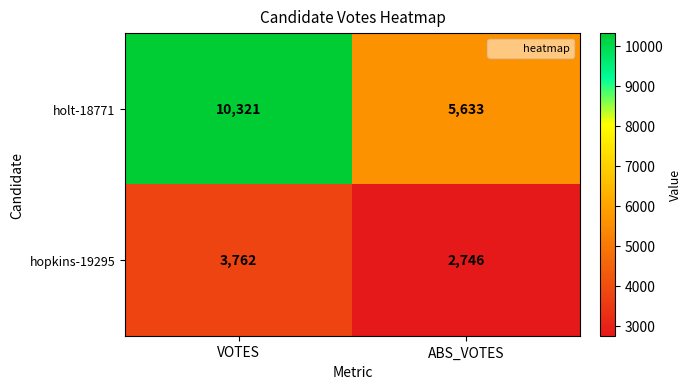

What is the total value across all series at VOTES?

14083